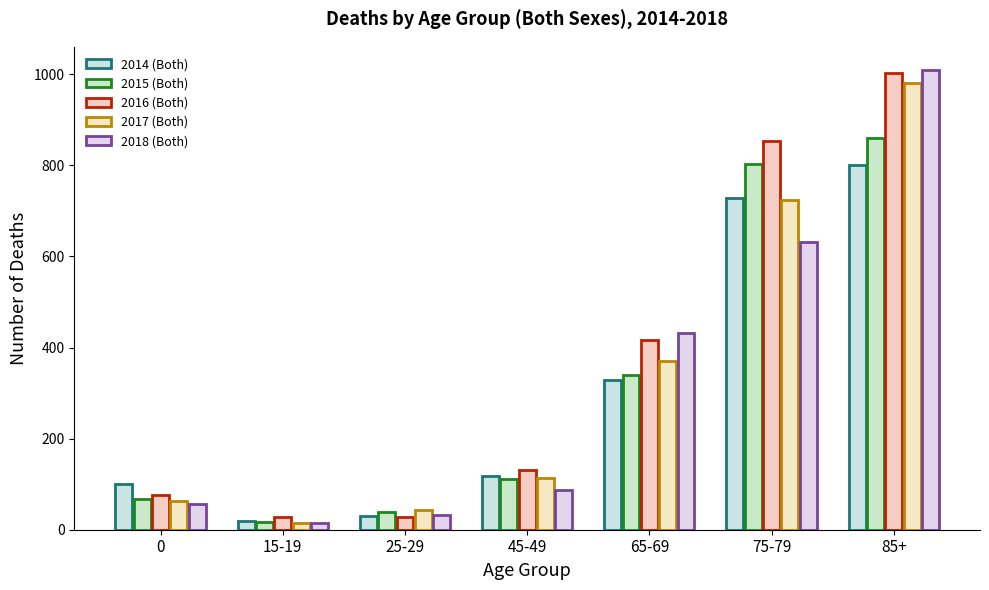

What is the difference between the highest and lowest values at 0?

45